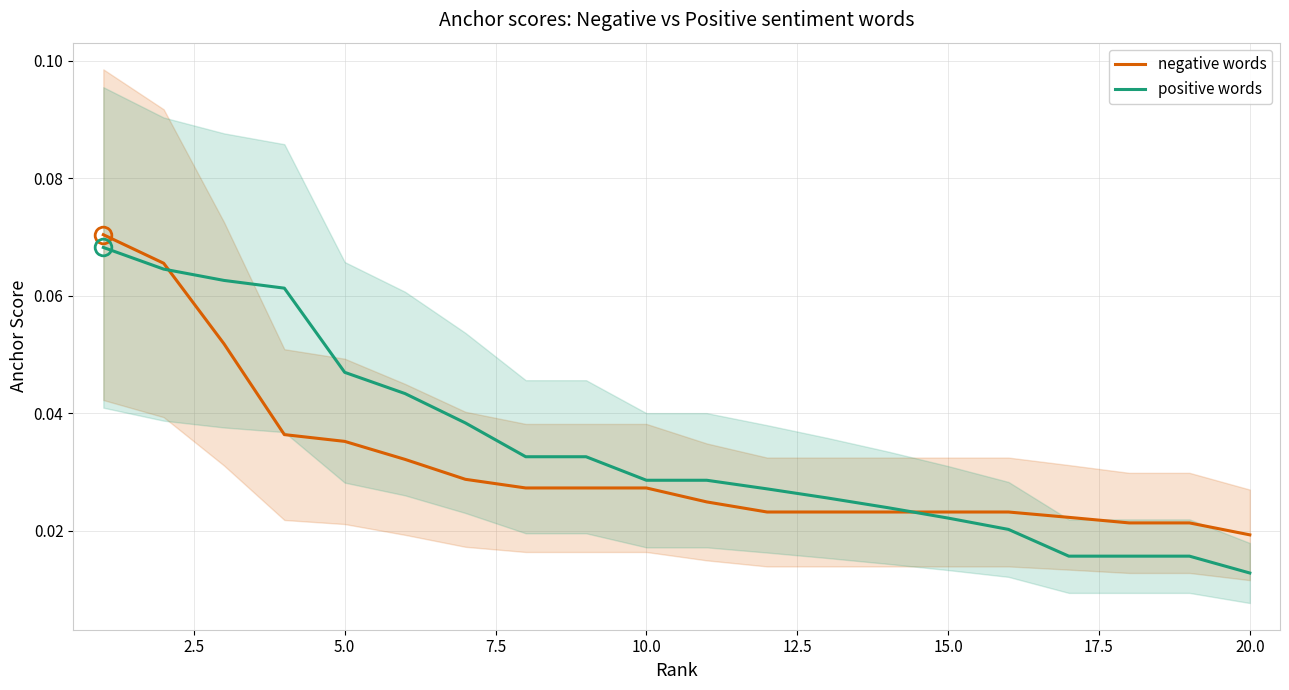

At which label does positive words reach its minimum?

20.0